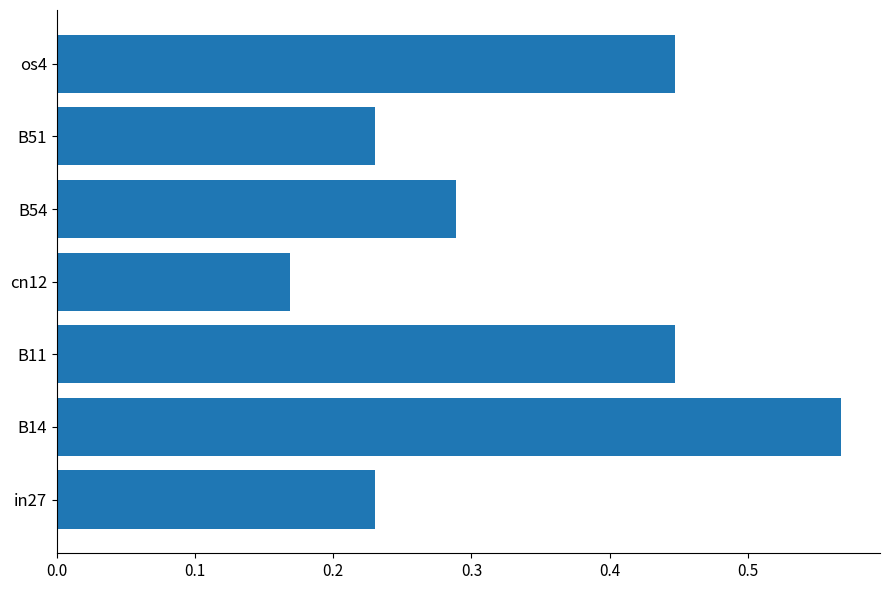

Is it true that the value at os4 is 0.7?

False